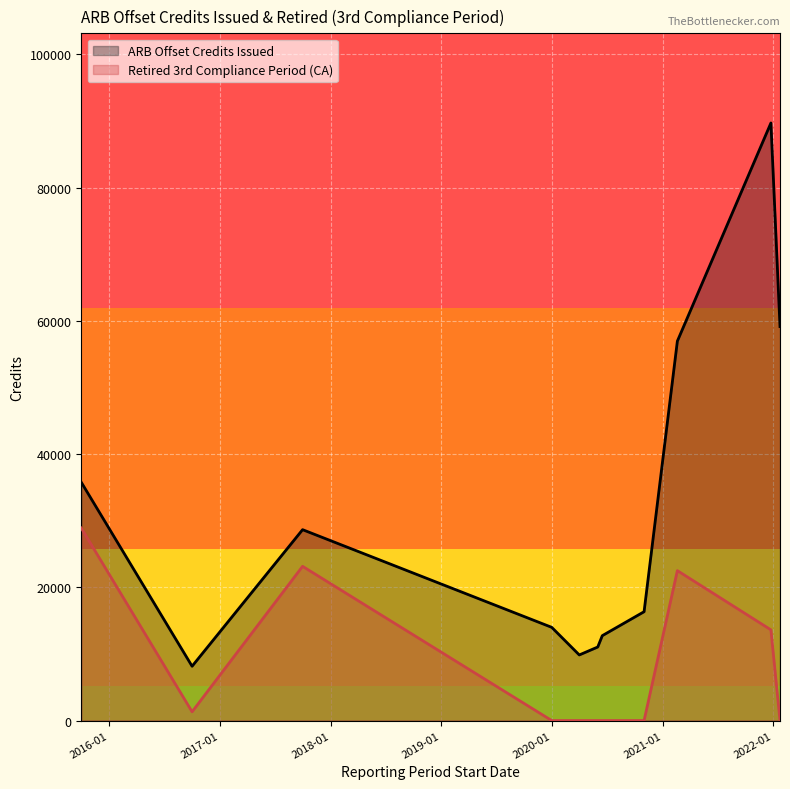

List the series in order of their overall mean, highest first.

ARB Offset Credits Issued, Retired 3rd Compliance Period (CA)